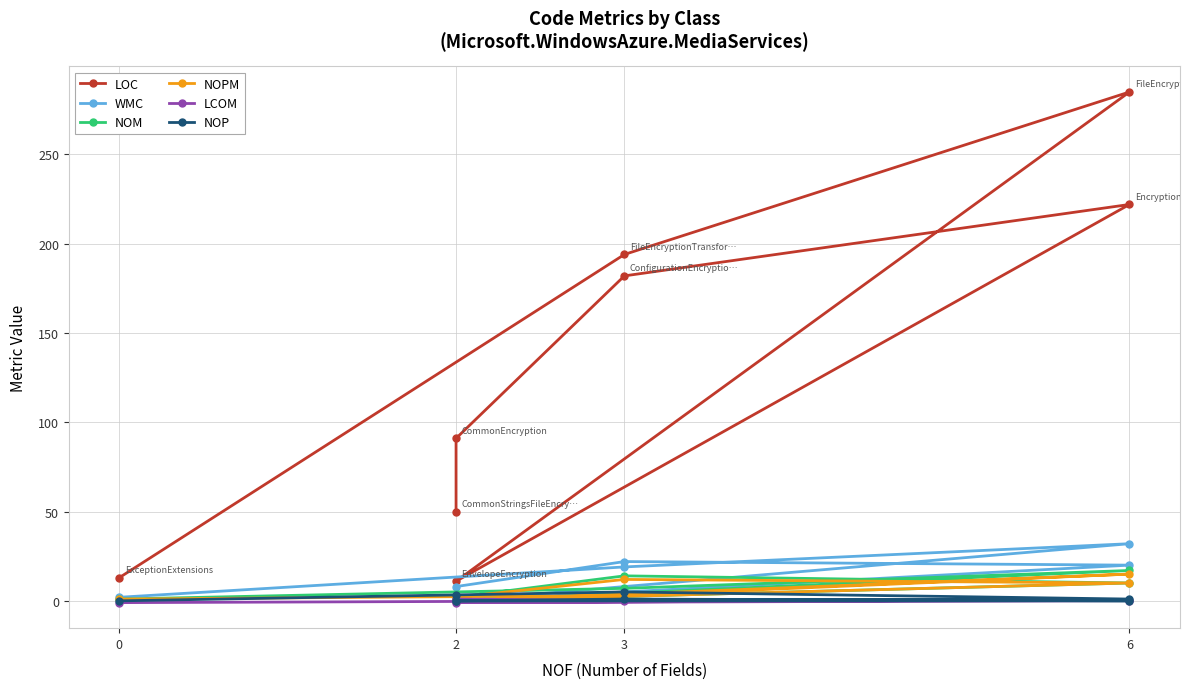

Which has a higher value, 3 or 2?

3